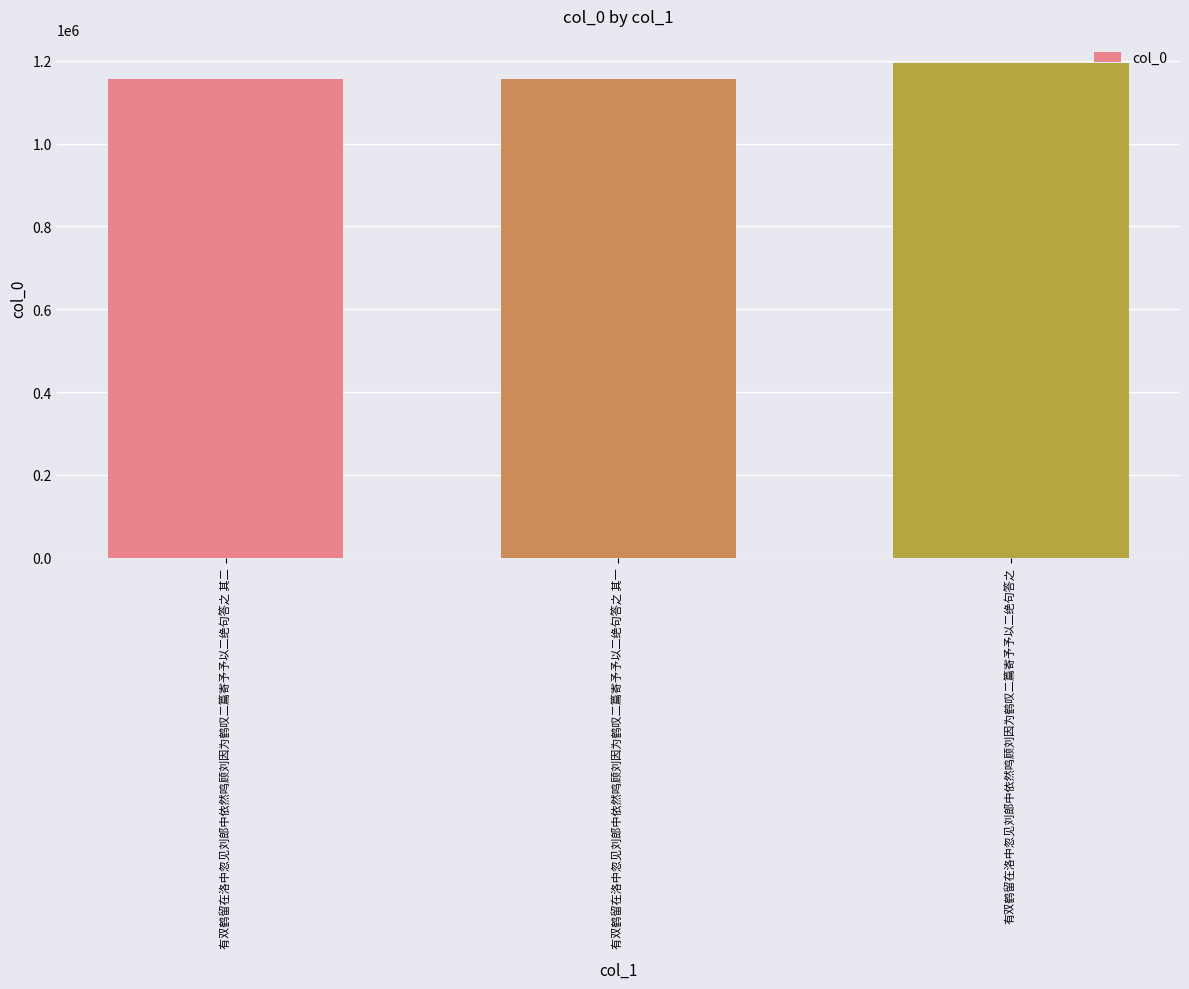

Does the chart contain any negative values?

No